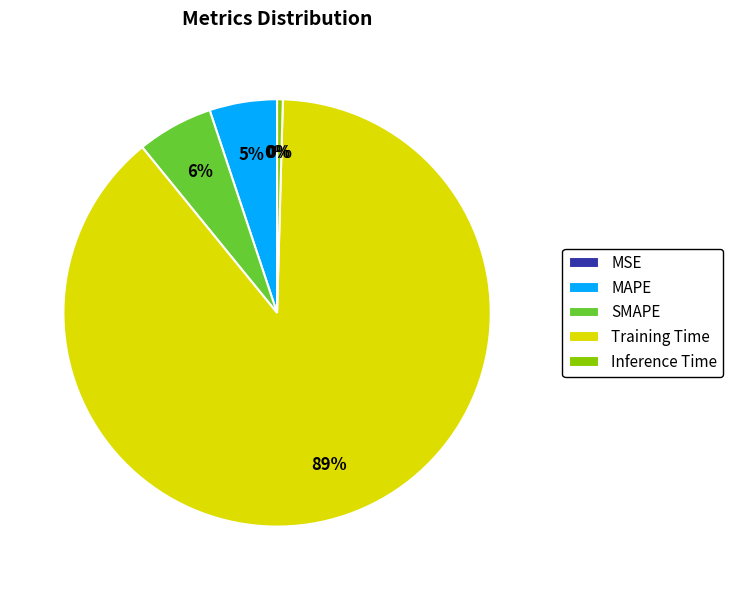

To the nearest percent, what portion does MAPE represent?

5%